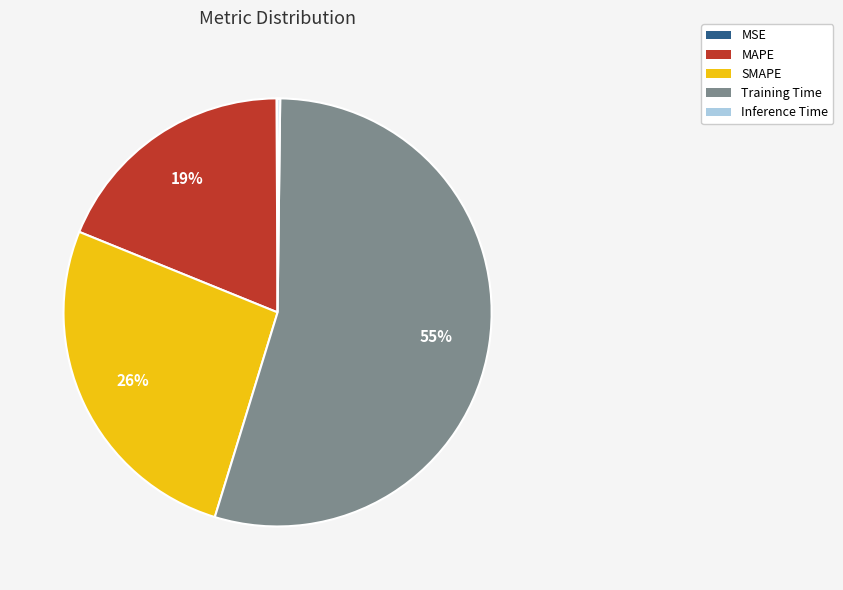

Which slice is the largest?

Training Time